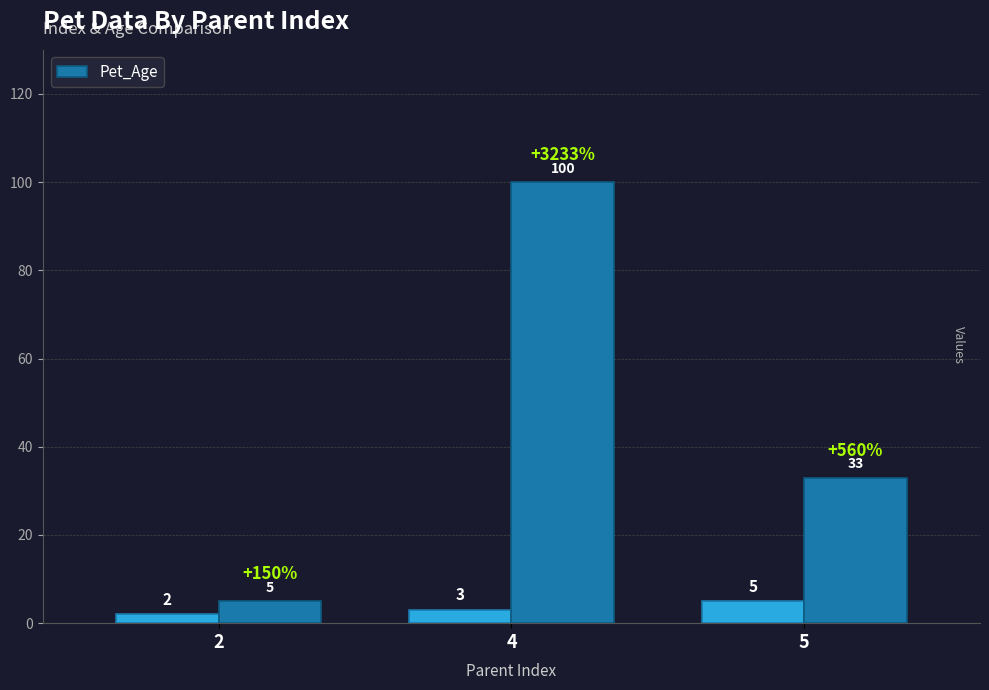

What is the value of the 1st bar from the left?

5